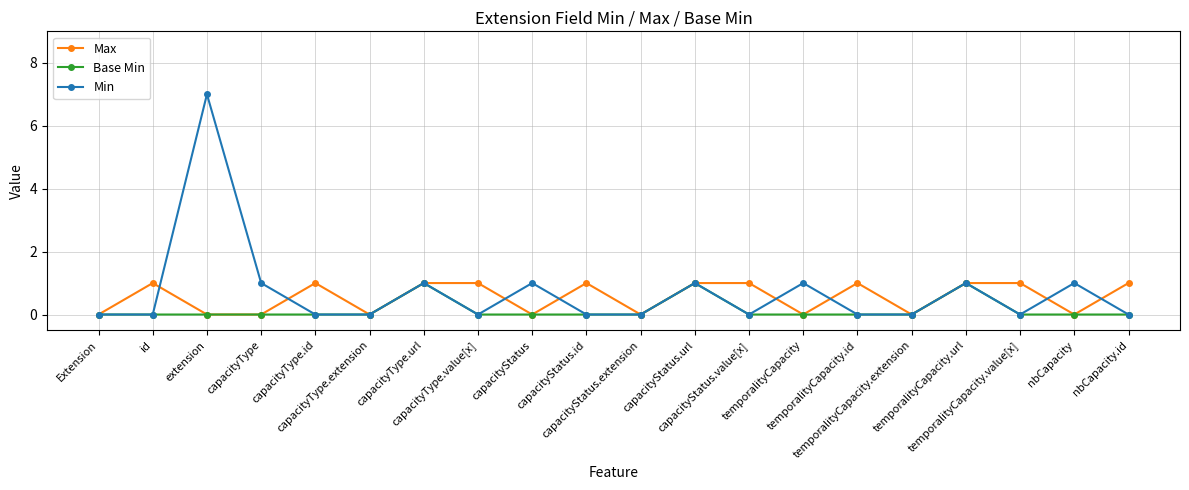

True or false: Base Min has more than 2 interior local peaks.

True